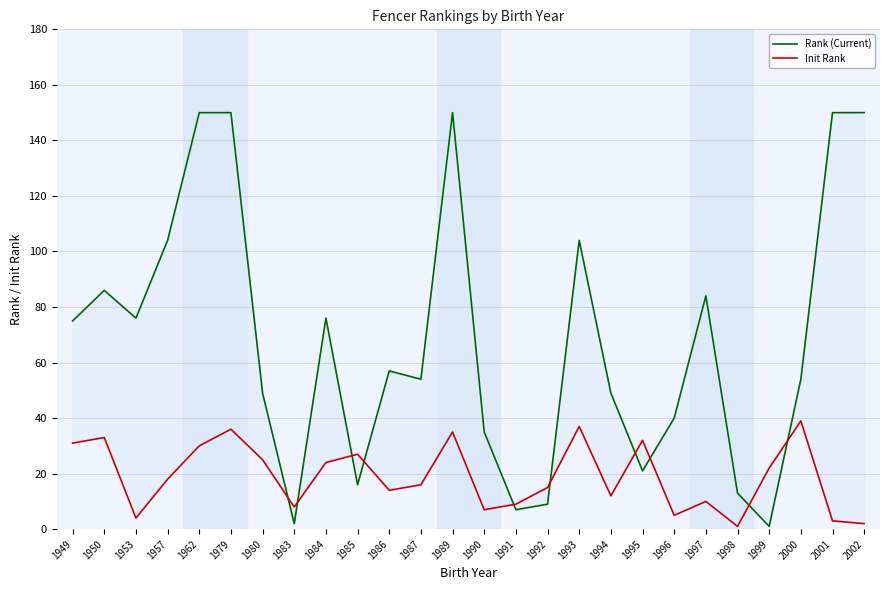

How many times do Rank (Current) and Init Rank cross each other?

10